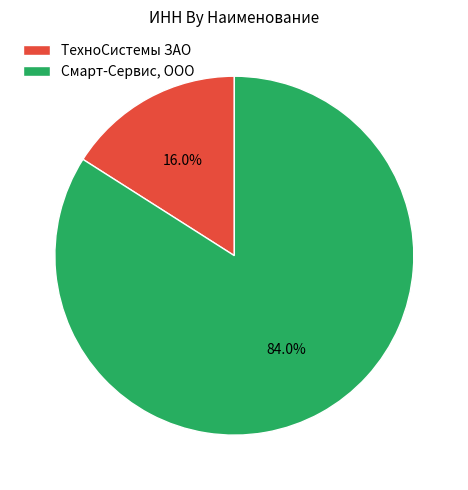

Combined, do Смарт-Сервис, ООО and ТехноСистемы ЗАО account for over 50%?

Yes